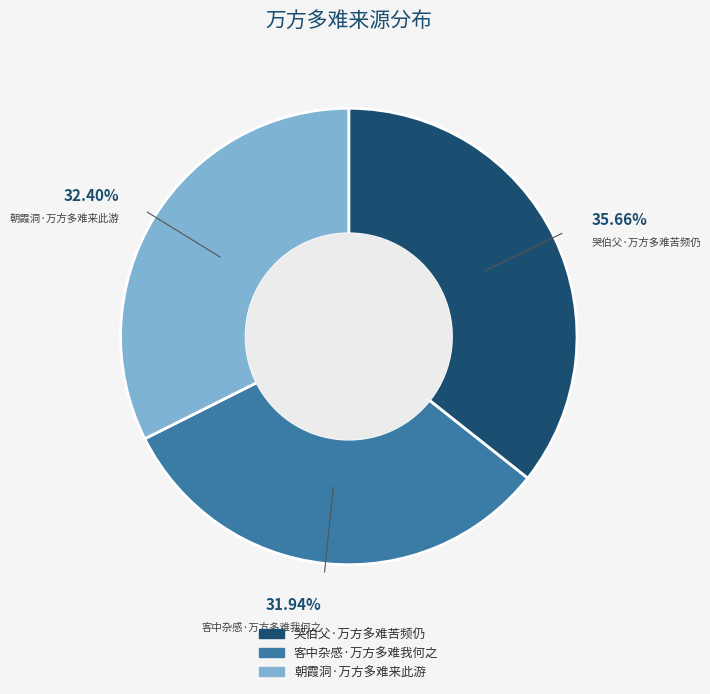

What is the total percentage of 哭伯父·万方多难苦频仍 and 朝霞洞·万方多难来此游?

68.1%